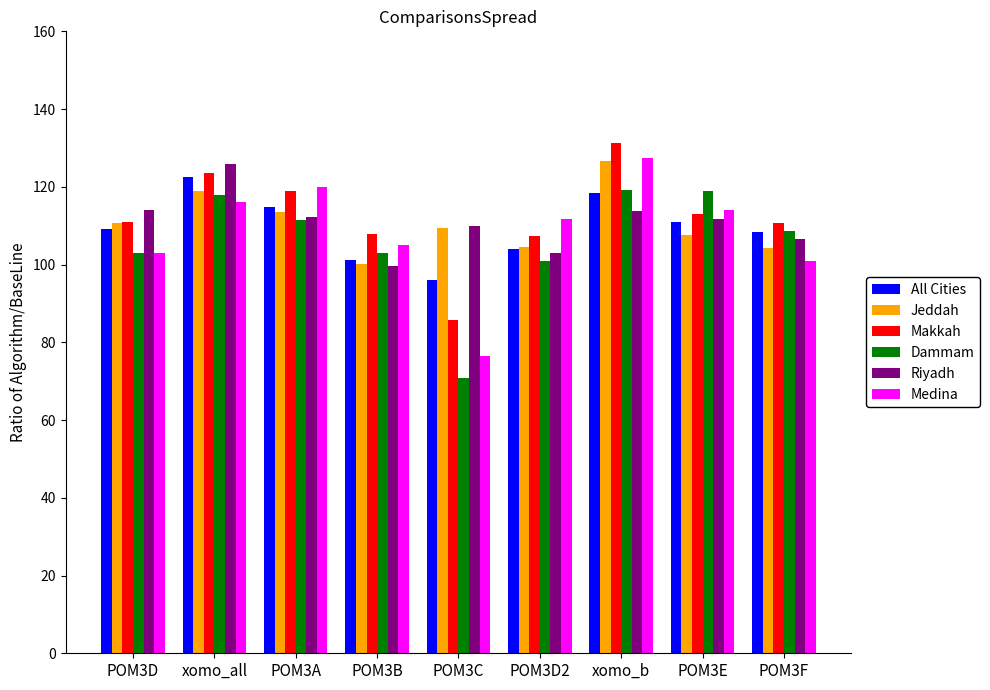

What is the highest value of the Dammam series?

119.2